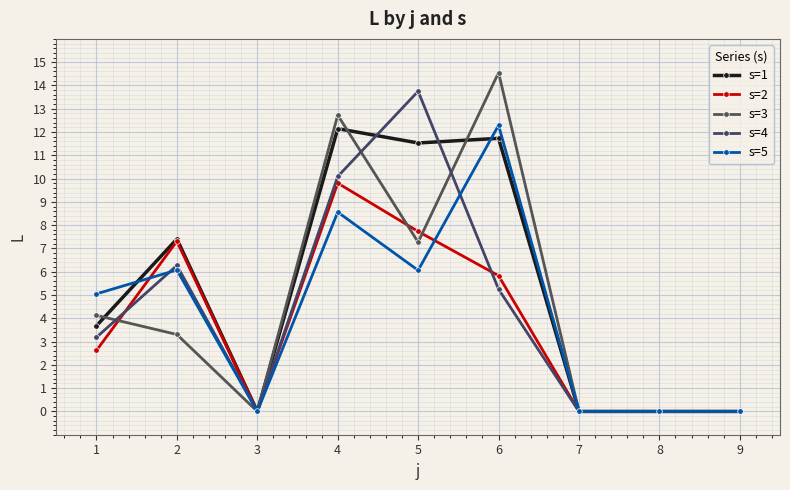

What is the difference between the second highest and second lowest values in the s=5 series?

8.6